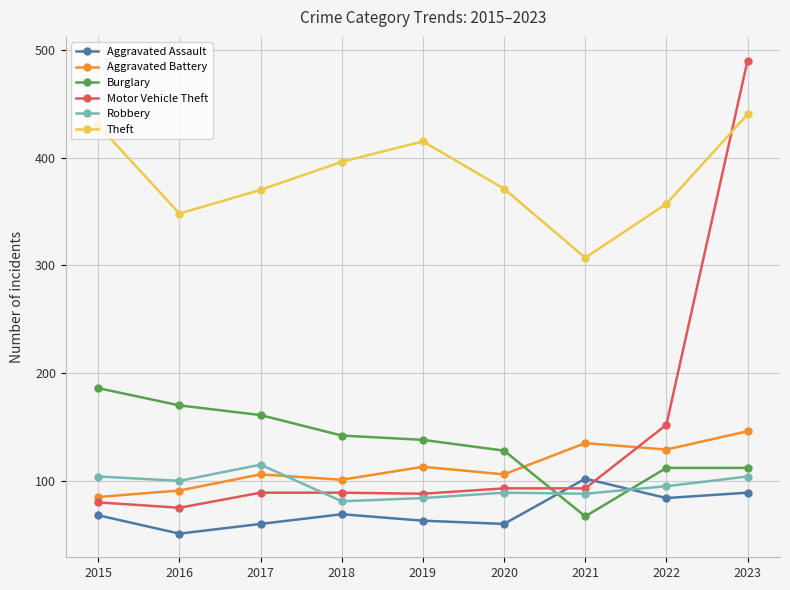

At which category does the chart reach its peak across all series?

2023